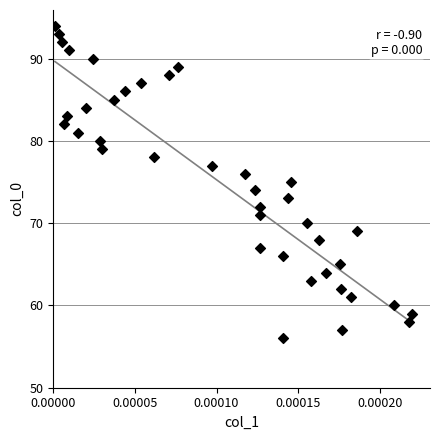

What is the range of Y values (max minus min)?

38